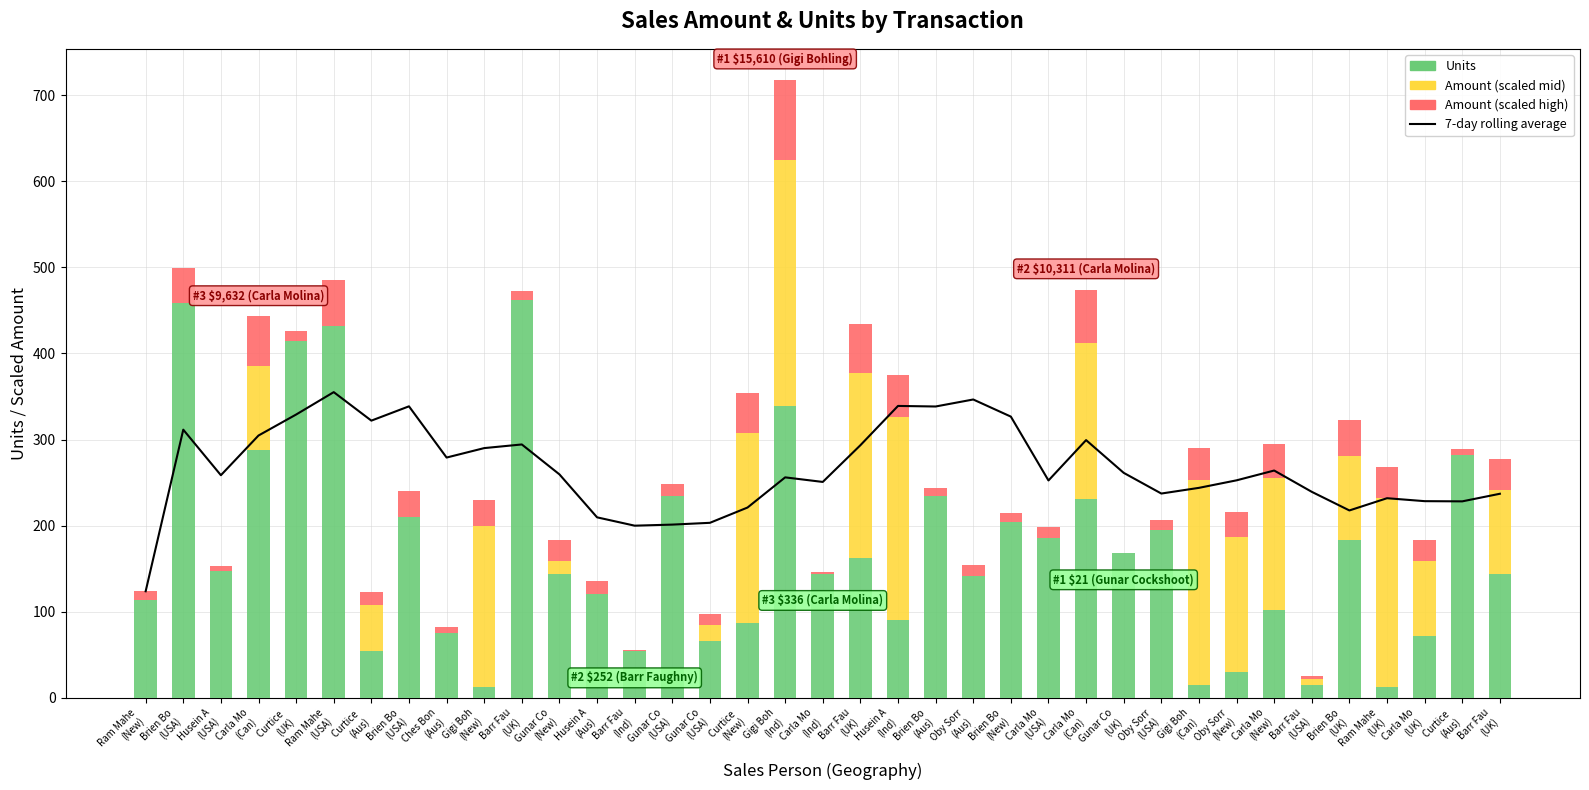

Rank the categories by Amount (mid) value from lowest to highest.

Ram Mahe
(New), Brien Bo
(USA), Husein A
(USA), Curtice 
(UK), Ram Mahe
(USA), Brien Bo
(USA), Ches Bon
(Aus), Barr Fau
(UK), Husein A
(Aus), Barr Fau
(Ind), Gunar Co
(USA), Carla Mo
(Ind), Brien Bo
(Aus), Oby Sorr
(Aus), Brien Bo
(New), Carla Mo
(USA), Gunar Co
(UK), Oby Sorr
(USA), Curtice 
(Aus), Barr Fau
(USA), Gunar Co
(New), Gunar Co
(USA), Curtice 
(Aus), Carla Mo
(UK), Barr Fau
(UK), Carla Mo
(Can), Brien Bo
(UK), Carla Mo
(New), Oby Sorr
(New), Carla Mo
(Can), Gigi Boh
(New), Barr Fau
(UK), Ram Mahe
(UK), Curtice 
(New), Husein A
(Ind), Gigi Boh
(Can), Gigi Boh
(Ind)